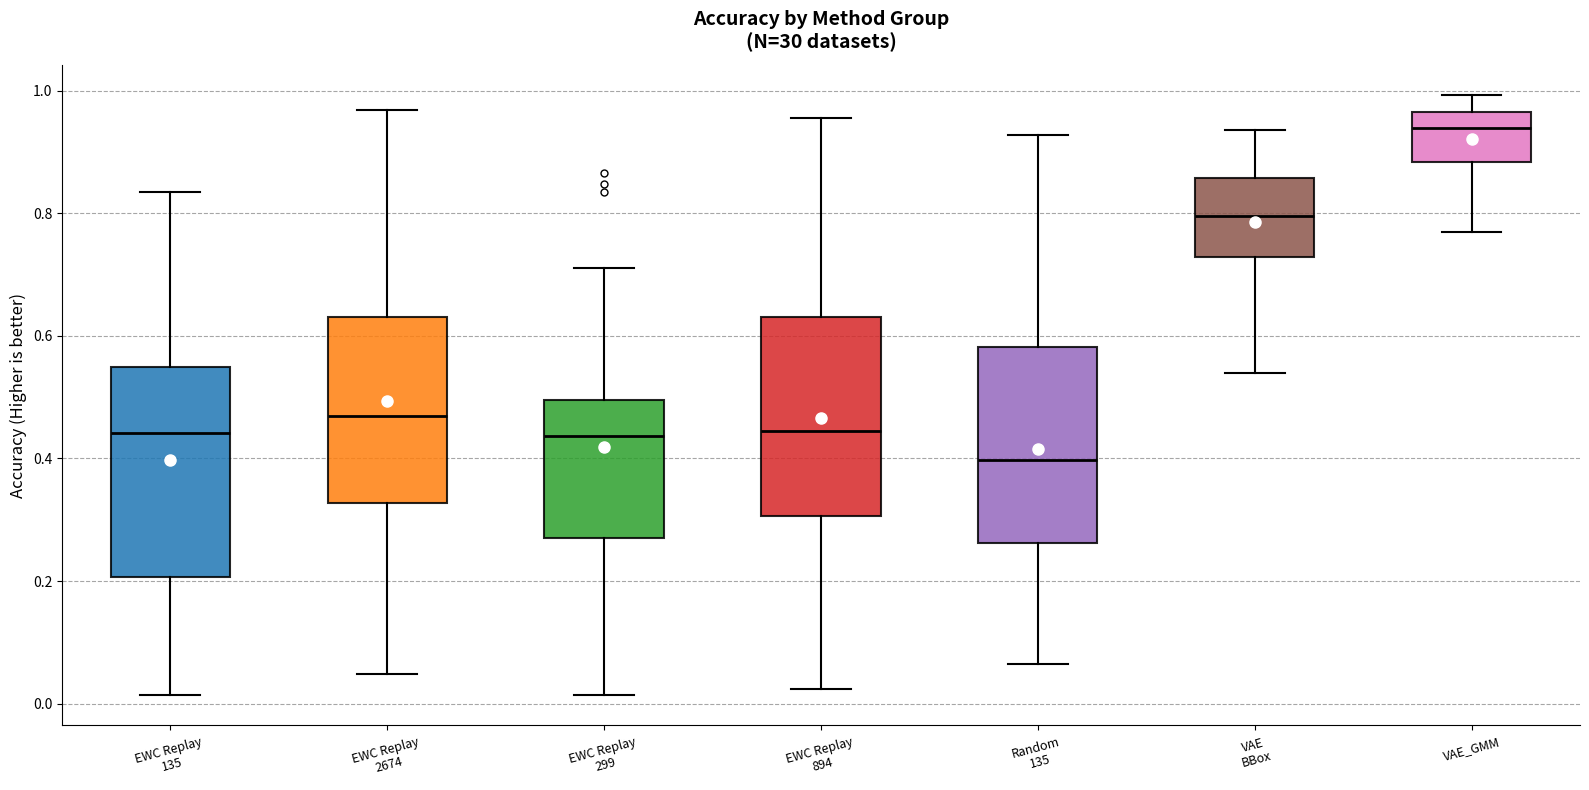

Reading left to right, transcribe this box plot: for each box, give where its median line is, the range the box spans, and where its two whiskers end, as read against the y-axis. The values are not printed on the chart, so give them approximately, as read against the axis.

EWC Replay 135: median 0.44, box 0.20 to 0.54, whiskers 0.02 to 0.84
EWC Replay 2674: median 0.46, box 0.32 to 0.64, whiskers 0.04 to 0.96
EWC Replay 299: median 0.44, box 0.28 to 0.50, whiskers 0.02 to 0.72
EWC Replay 894: median 0.44, box 0.30 to 0.64, whiskers 0.02 to 0.96
Random 135: median 0.40, box 0.26 to 0.58, whiskers 0.06 to 0.92
VAE BBox: median 0.80, box 0.72 to 0.86, whiskers 0.54 to 0.94
VAE_GMM: median 0.94, box 0.88 to 0.96, whiskers 0.78 to 1.00